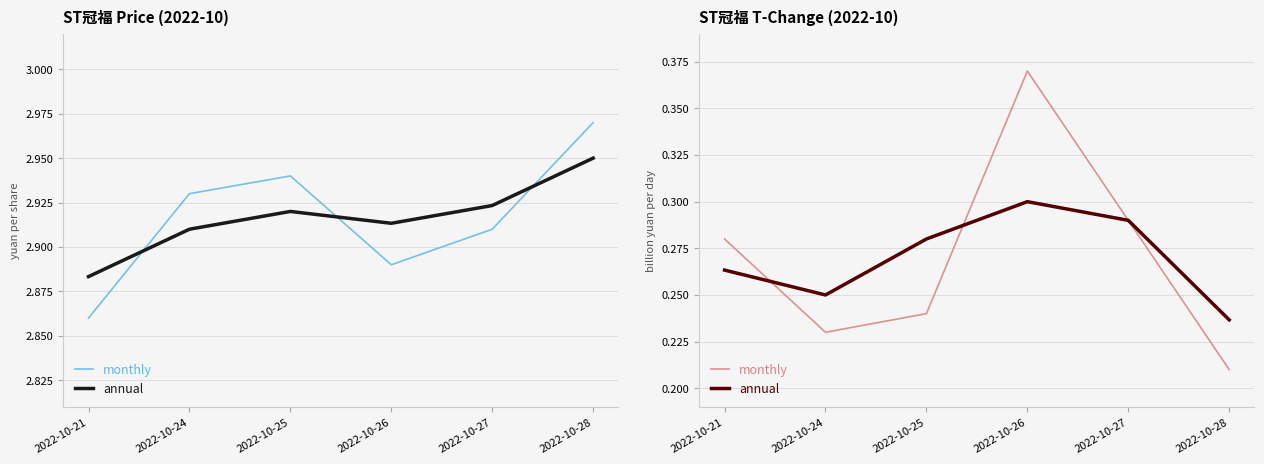

What is the average value of the monthly series?

0.3